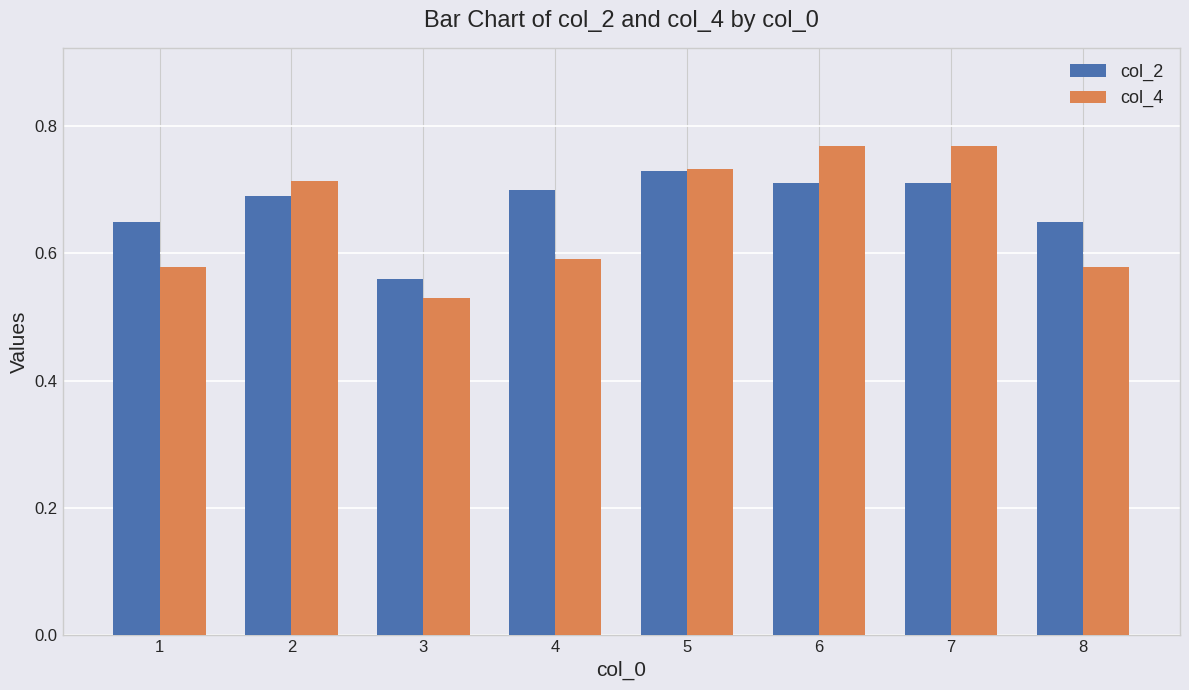

What is the difference between the col_4 values at 5 and 3?

0.2